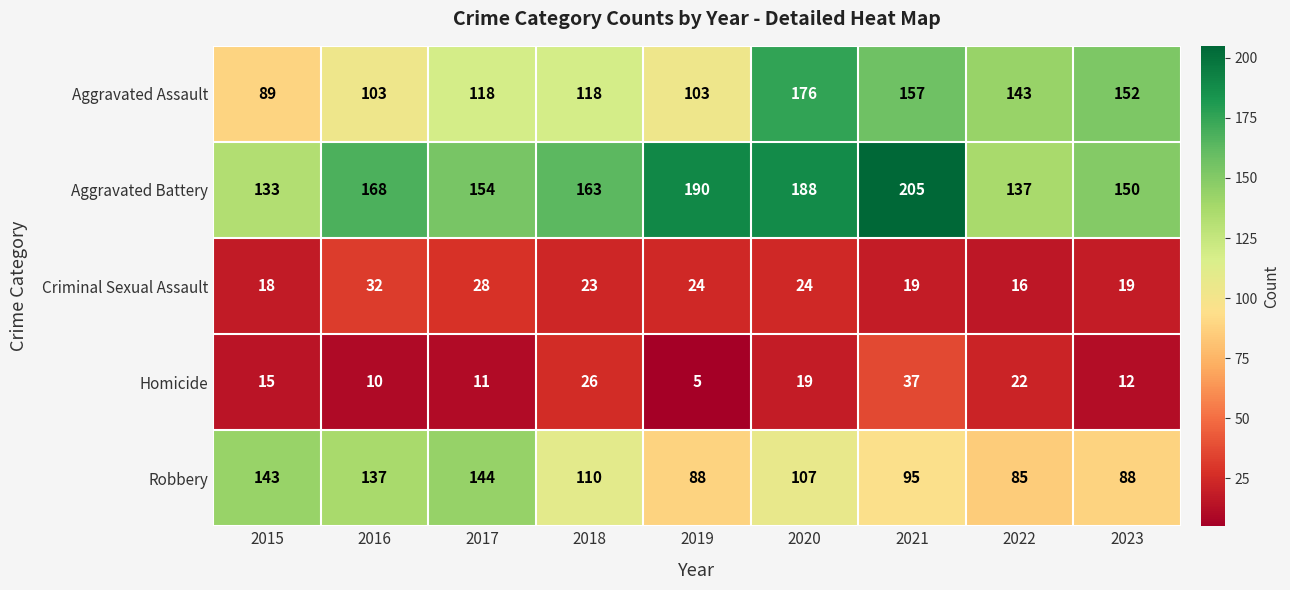

The Criminal Sexual Assault series shows 12 at 2015. True or false?

False